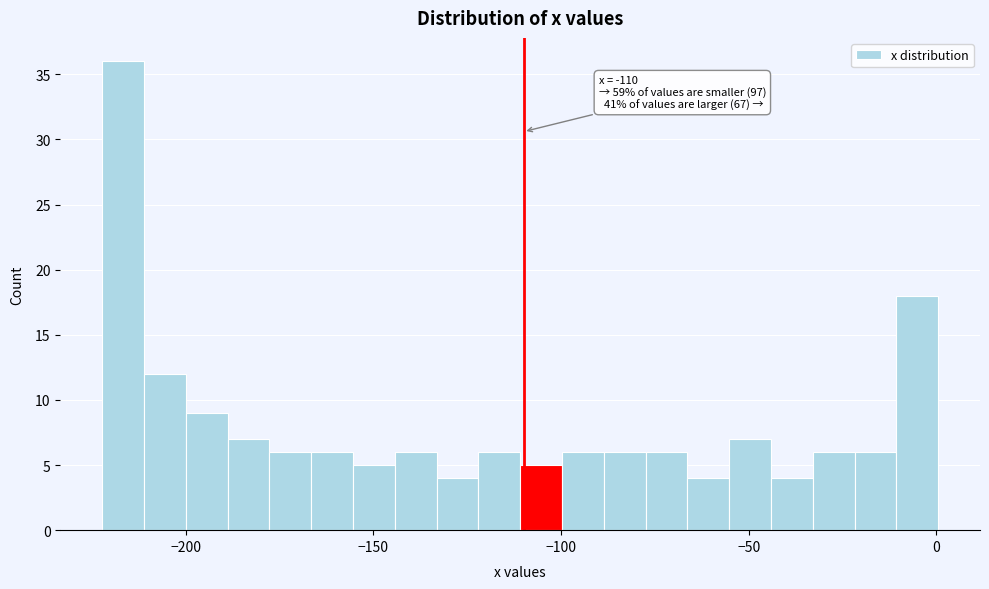

Read against the x-axis, roughly where is the centre of the tallest bar?

-215